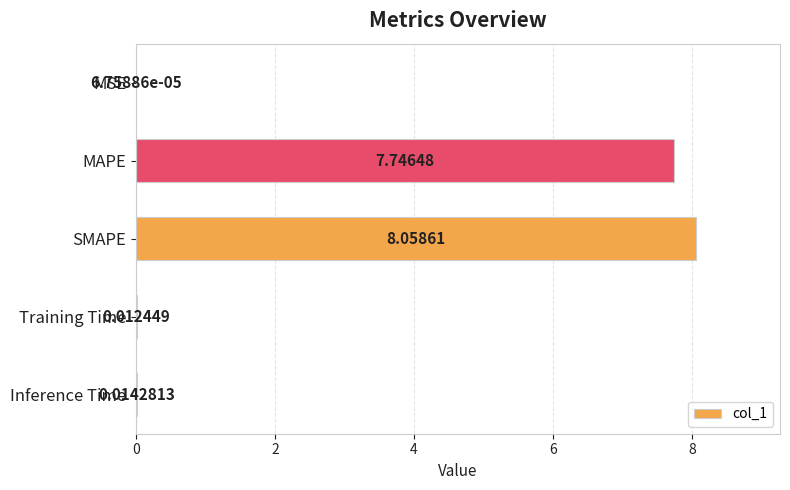

What is the sum of all values?

15.8